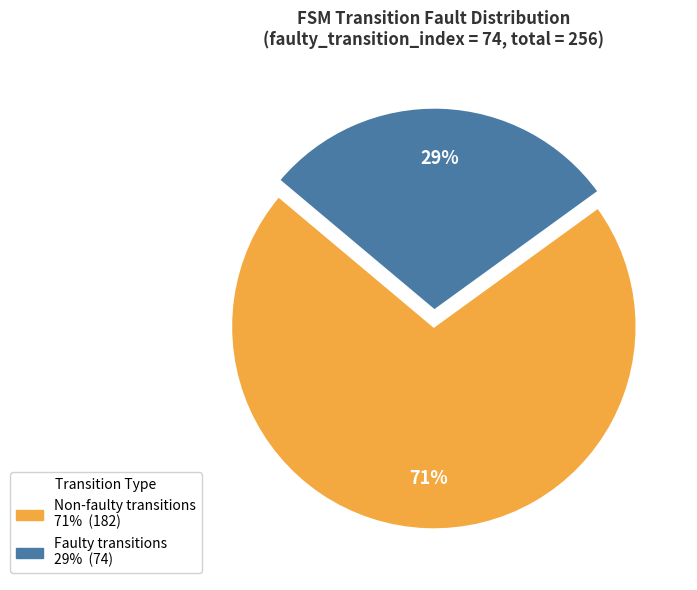

Is there a majority slice in this chart?

Yes